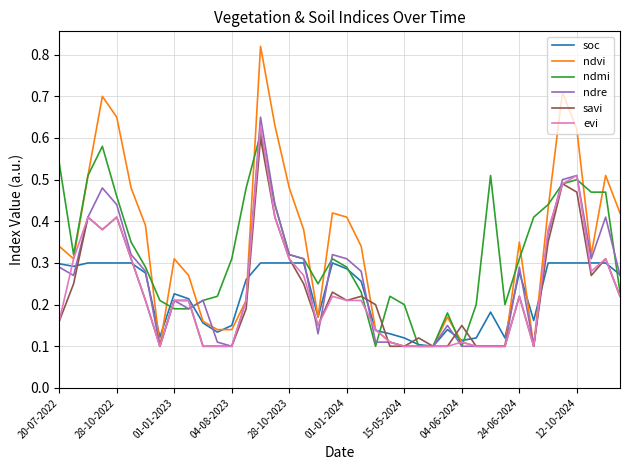

Which series has the largest range (max minus min)?

ndvi